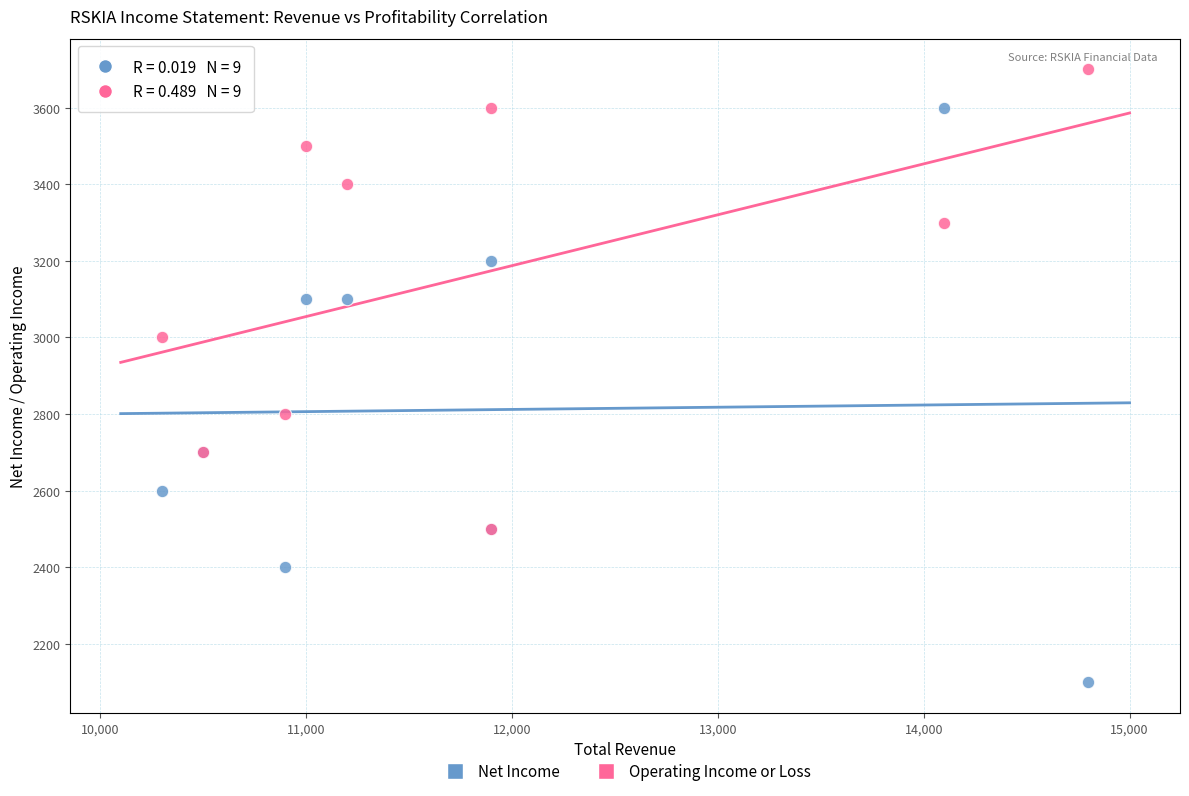

In the Net Income series, what Y value is closest to 2850?

2700